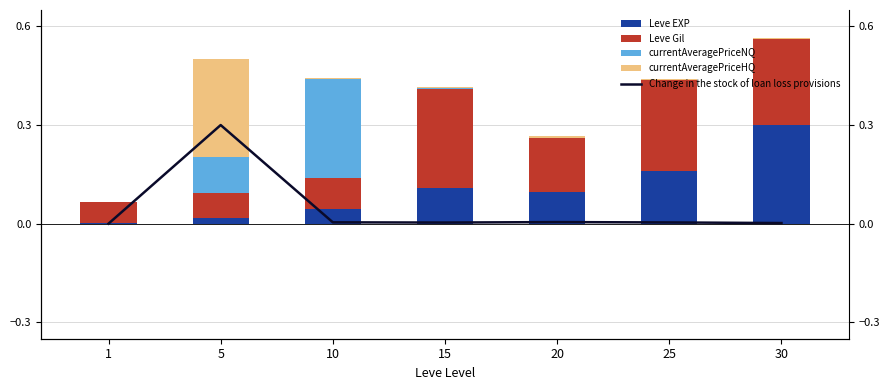

At which category is the sum across all series the highest?

5